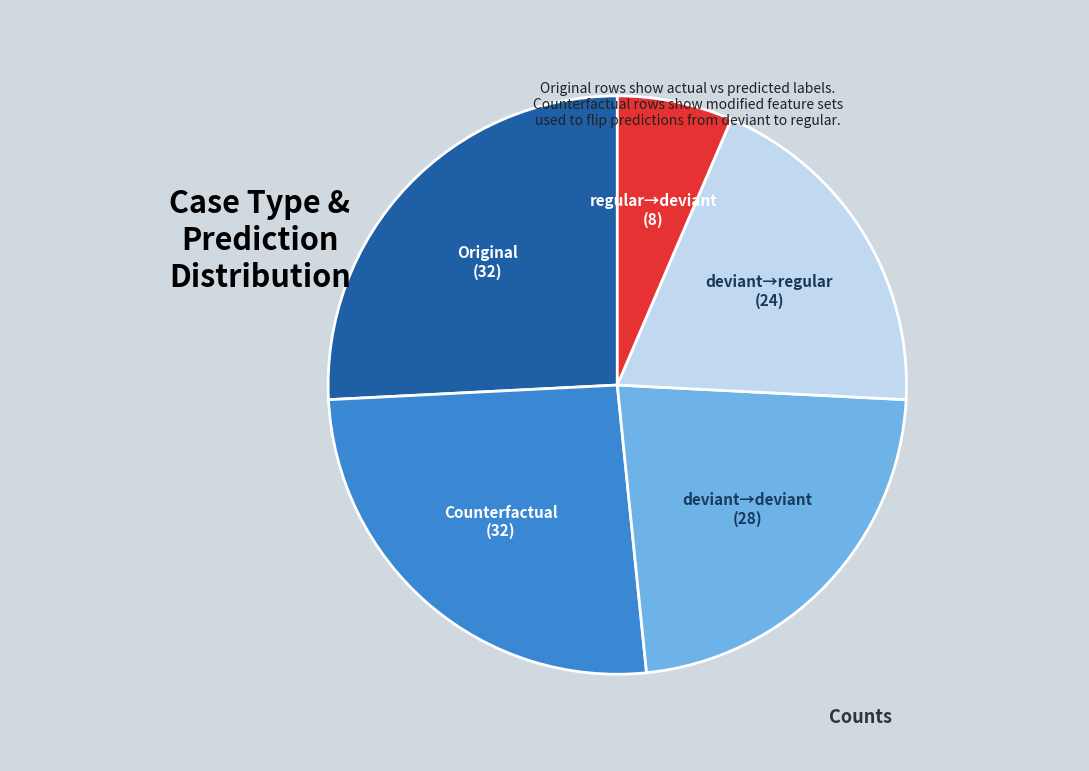

Is there any slice that represents more than half of the pie?

No